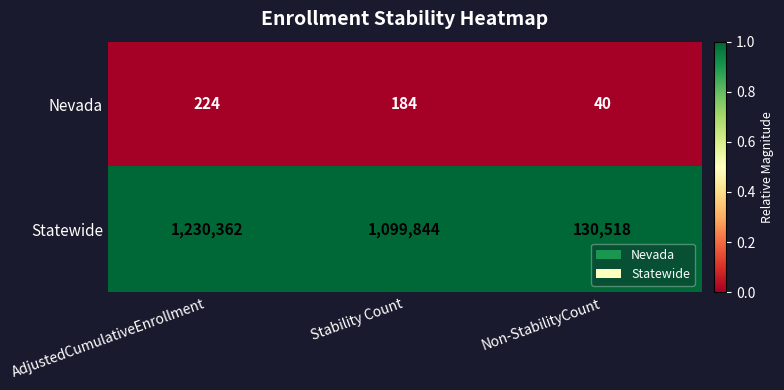

What is the total value across all series at Stability Count?

1100028